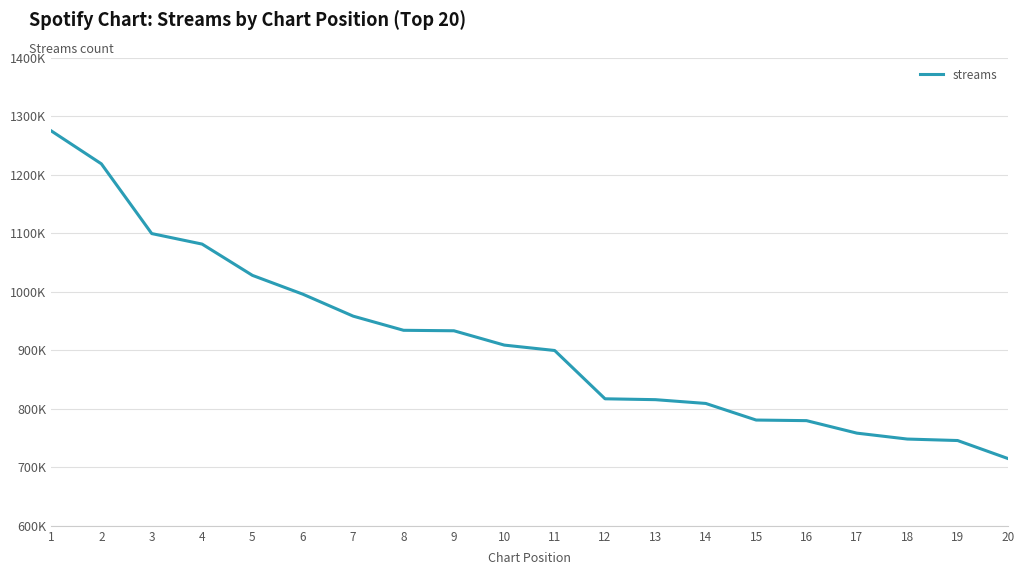

What is the maximum value shown in the chart?

1275356